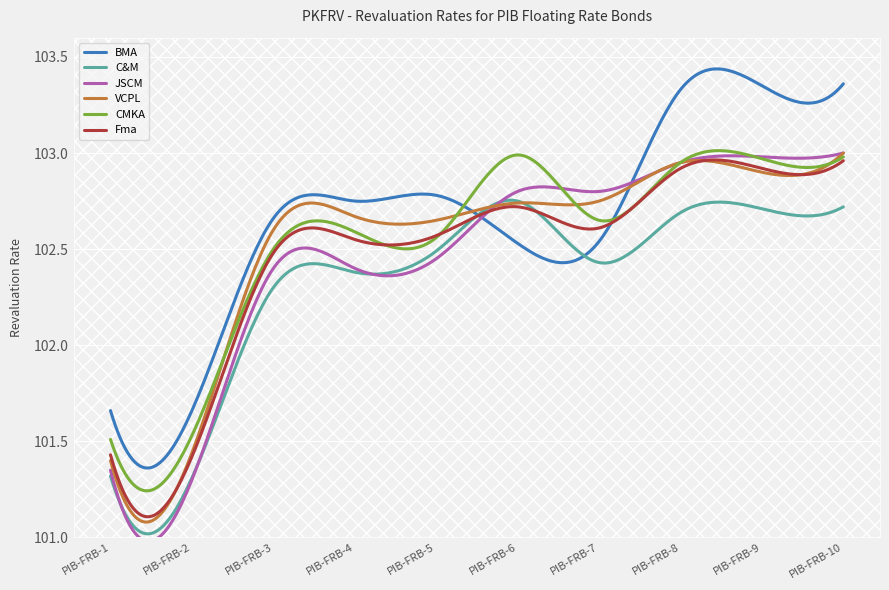

Which series has the largest range (max minus min)?

BMA